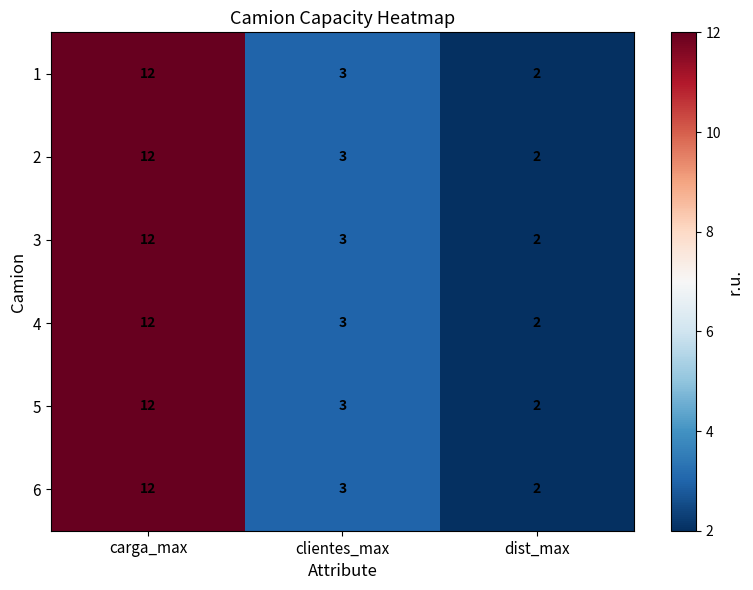

Reading left to right, what are all the values shown in this chart?

1: 12	3	2
2: 12	3	2
3: 12	3	2
4: 12	3	2
5: 12	3	2
6: 12	3	2